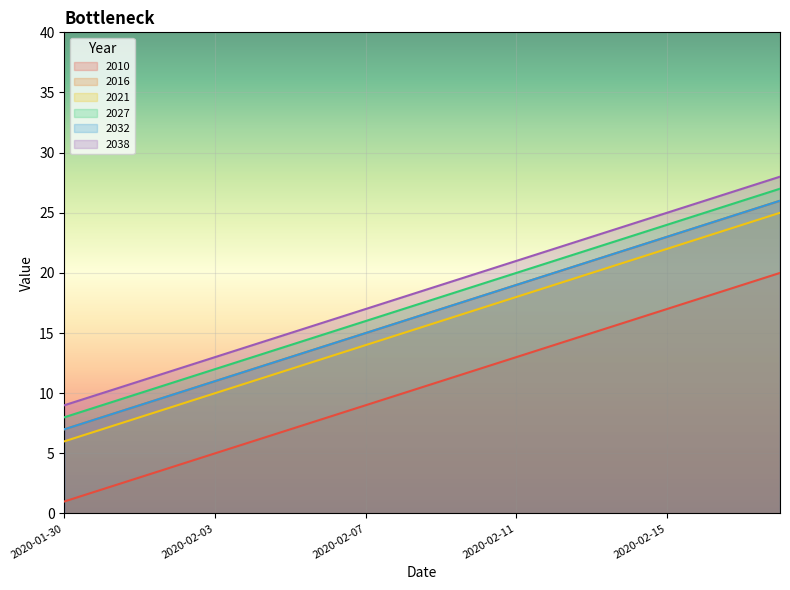

What is the sum of all 2038 values?

370